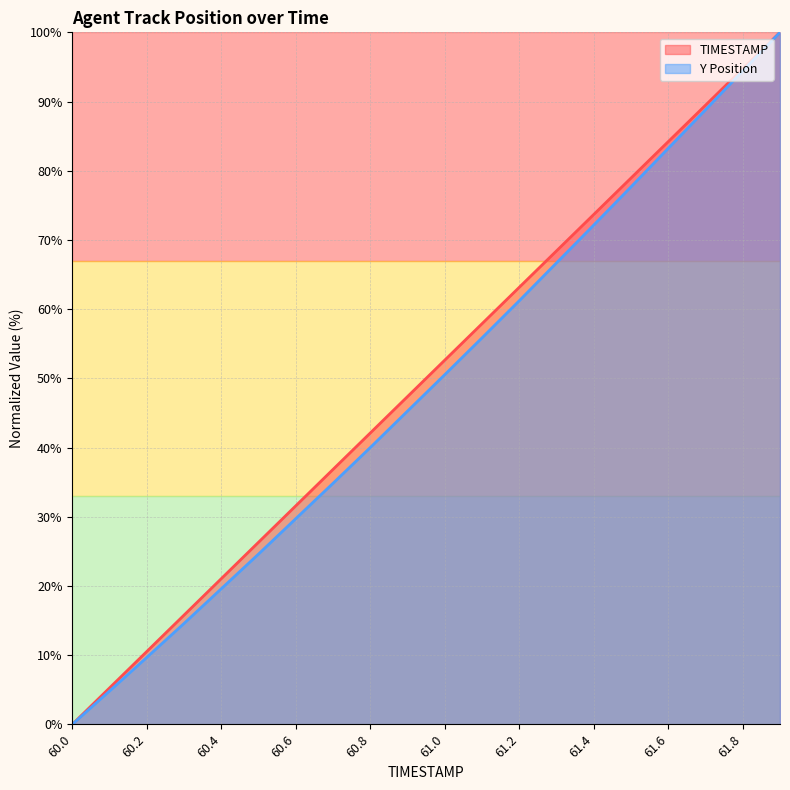

The value of TIMESTAMP at 60.1 is 5.3. True or false?

True